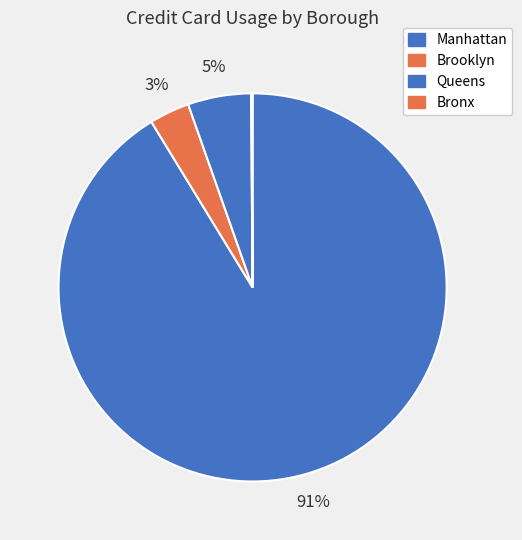

Which slice is the largest?

Manhattan